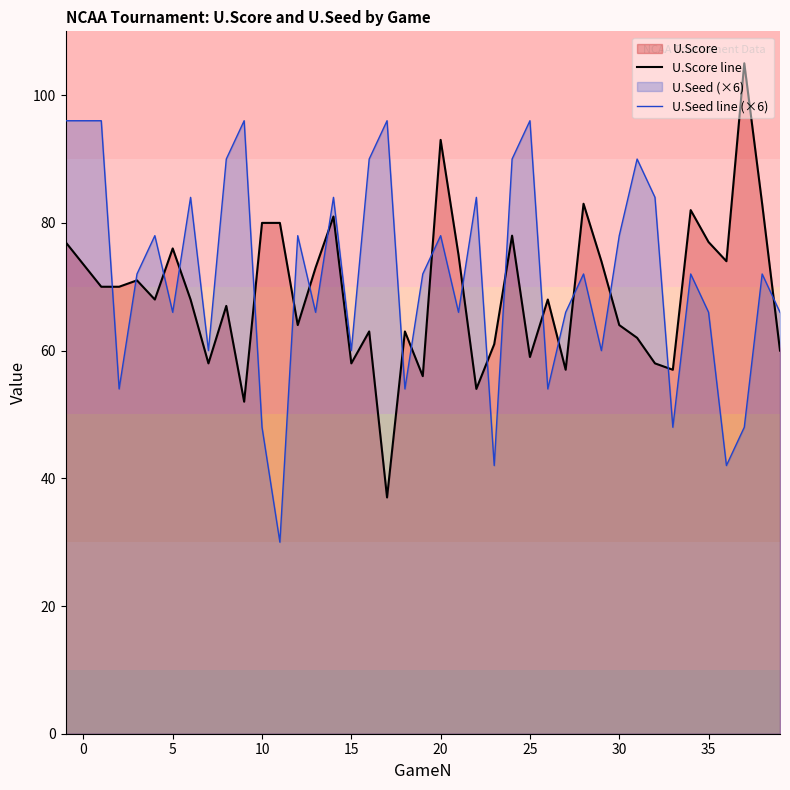

Is it true that U.Seed line (×6) equals 116 at 10?

False